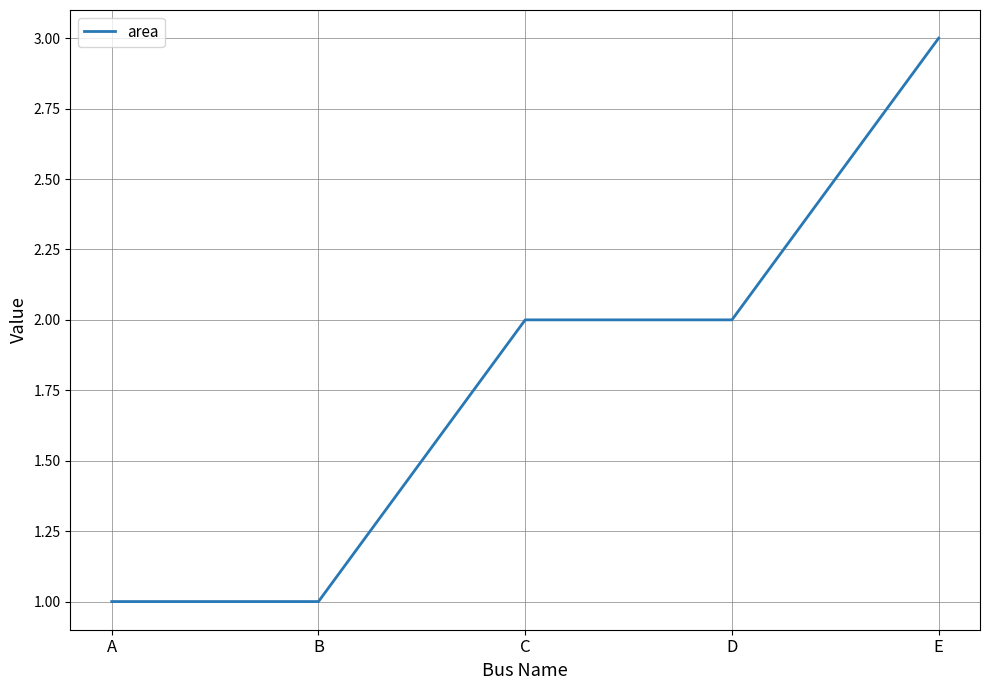

Reading right to left, list all the values displayed in this chart.

E=3	D=2	C=2	B=1	A=1